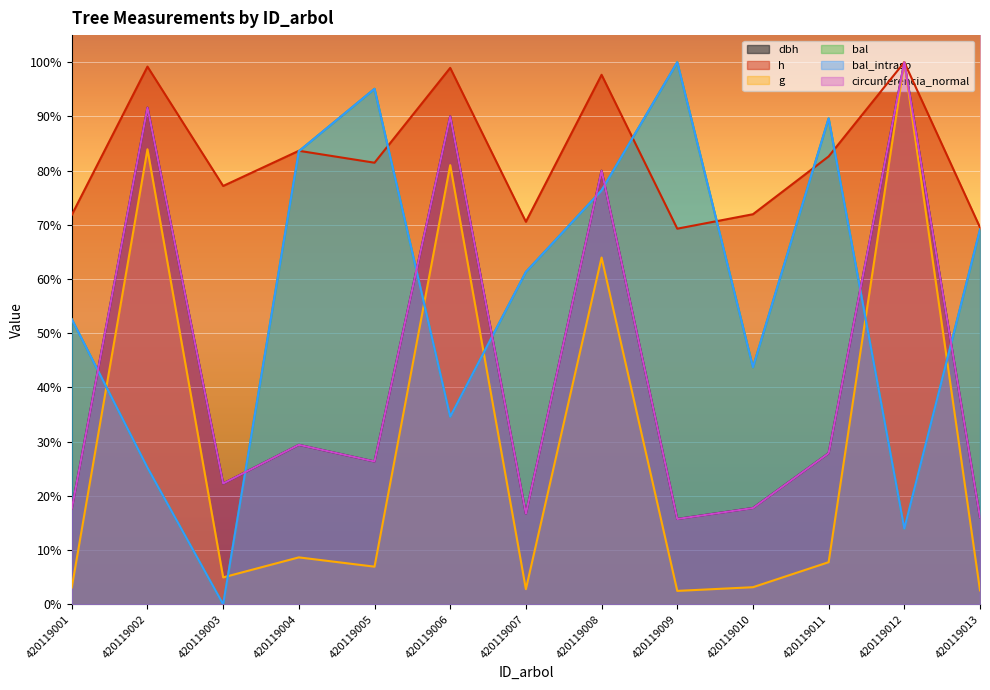

Reading left to right, what are all the values shown in this chart?

dbh: 0.2	0.9	0.2	0.3	0.3	0.9	0.2	0.8	0.2	0.2	0.3	1.0	0.2
h: 0.7	1.0	0.8	0.8	0.8	1.0	0.7	1.0	0.7	0.7	0.8	1.0	0.7
g: 0.0	0.8	0.0	0.1	0.1	0.8	0.0	0.6	0.0	0.0	0.1	1.0	0.0
bal: 0.5	0.3	0.0	0.8	1.0	0.3	0.6	0.8	1.0	0.4	0.9	0.1	0.7
bal_intrasp: 0.5	0.3	0.0	0.8	1.0	0.3	0.6	0.8	1.0	0.4	0.9	0.1	0.7
circunferencia_normal: 0.2	0.9	0.2	0.3	0.3	0.9	0.2	0.8	0.2	0.2	0.3	1.0	0.2